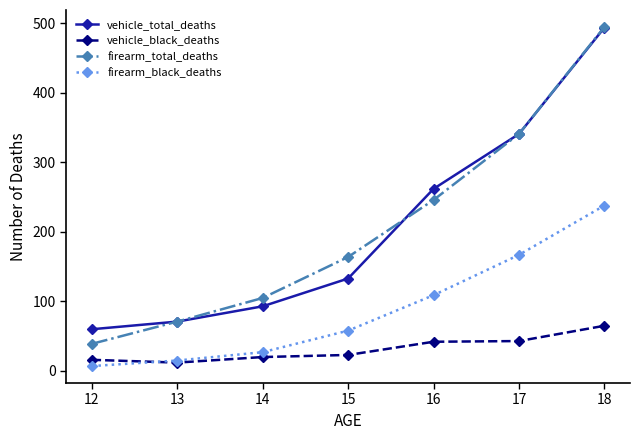

True or false: firearm_black_deaths and firearm_total_deaths intersect in this chart.

False